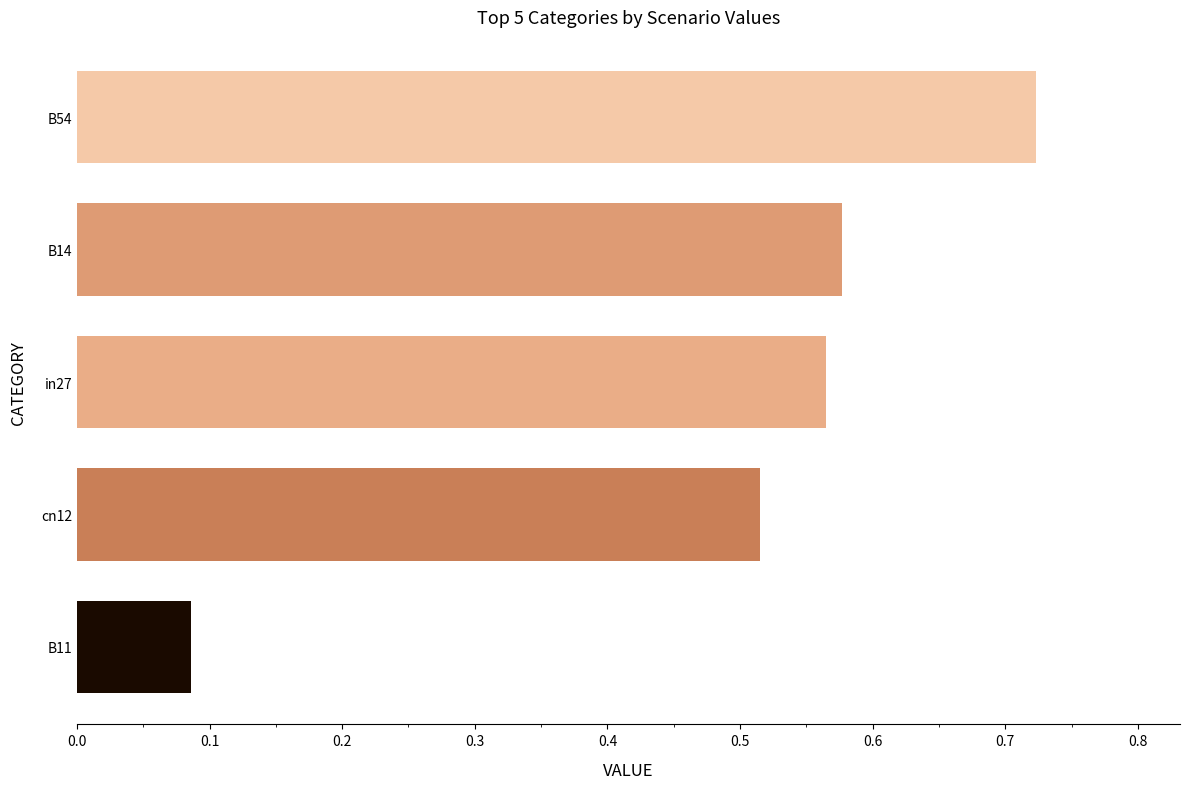

List the labels in order of value, largest first.

B54, B14, in27, cn12, B11